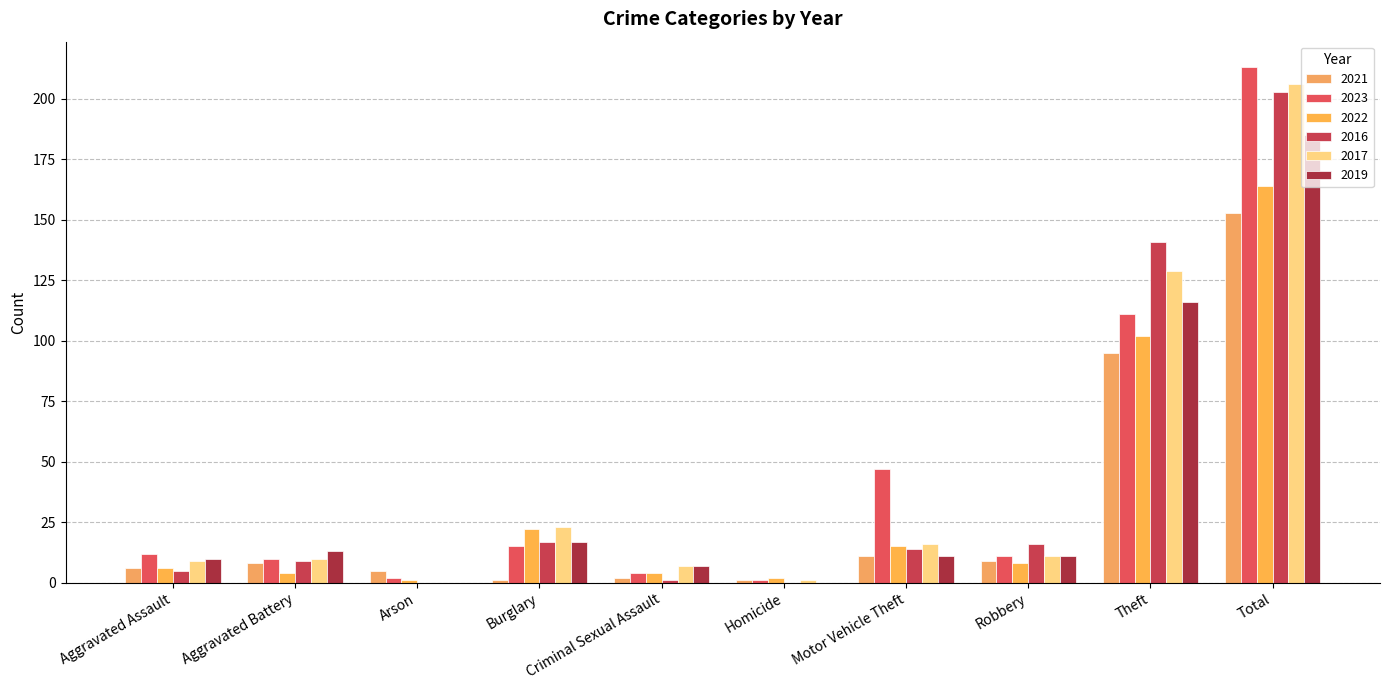

What is the difference between the second highest and minimum values in the 2017 series?

129